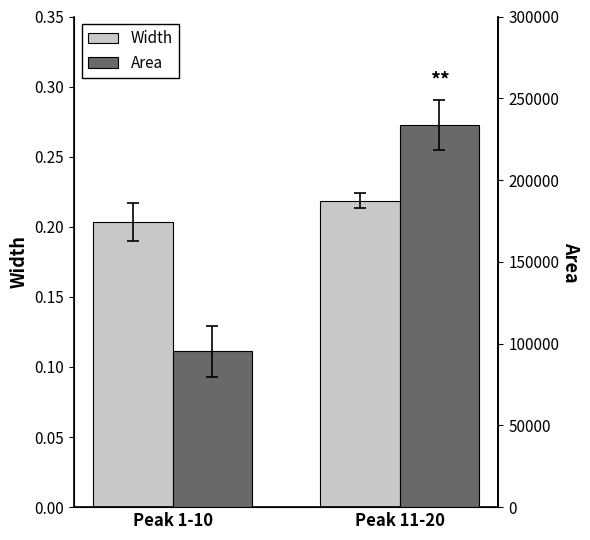

What value does the Width series have at Peak 1-10?

0.2